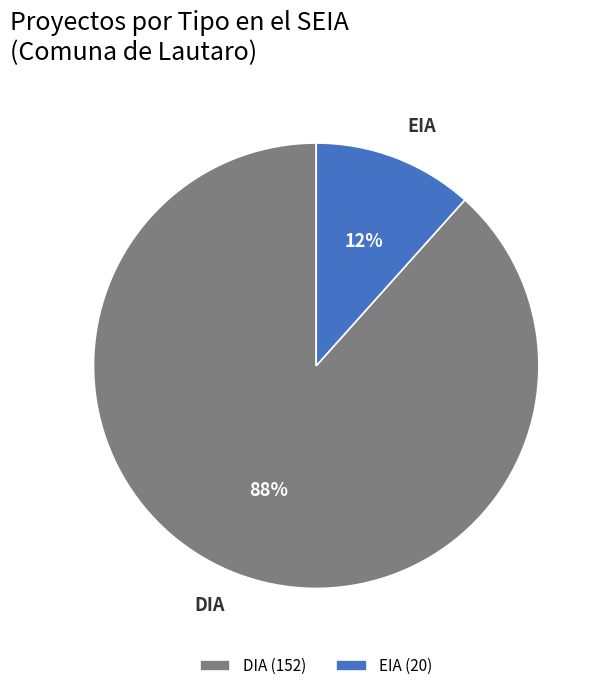

What percentage is the EIA slice, to the nearest percent?

12%